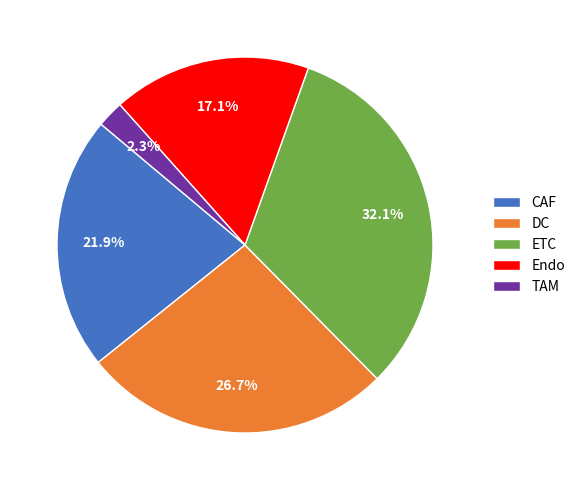

To the nearest percent, what is the difference between the largest and smallest slice percentages?

30%